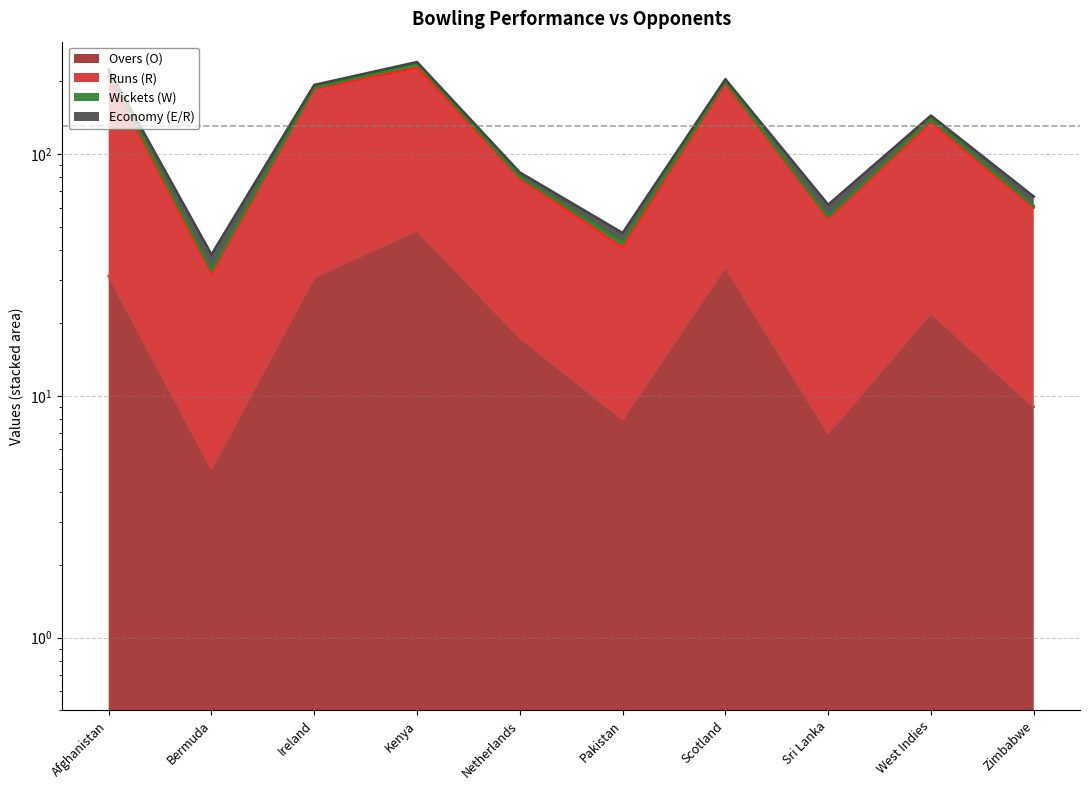

True or false: Overs (O) and Runs (R) intersect in this chart.

False